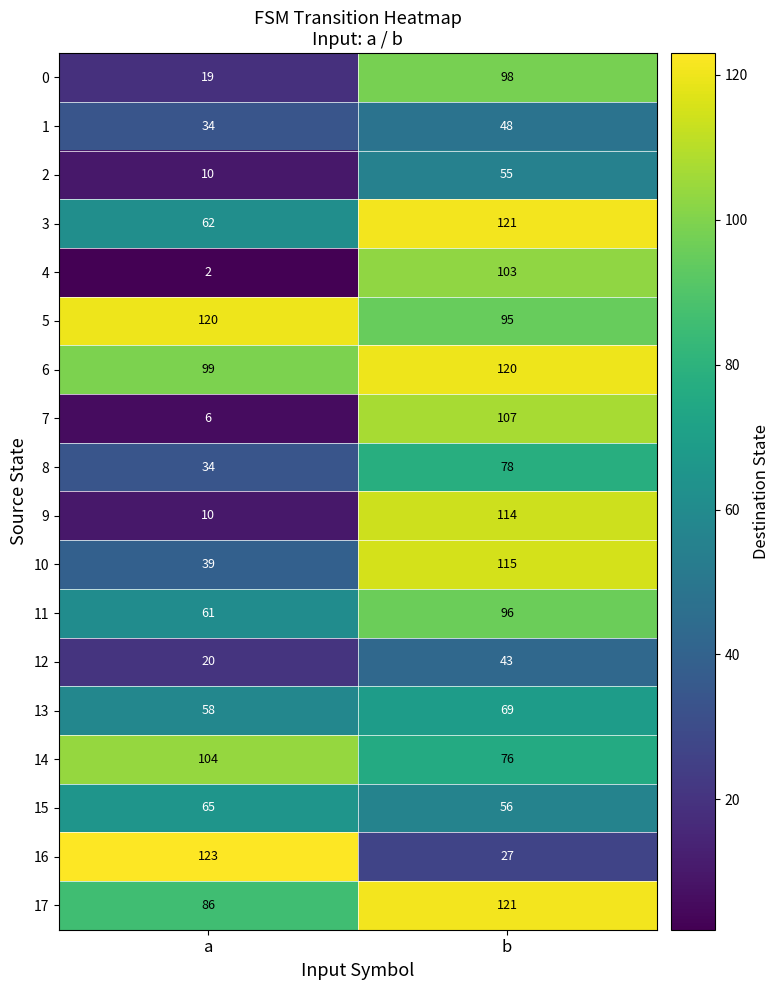

Which category has the highest value across all series?

a